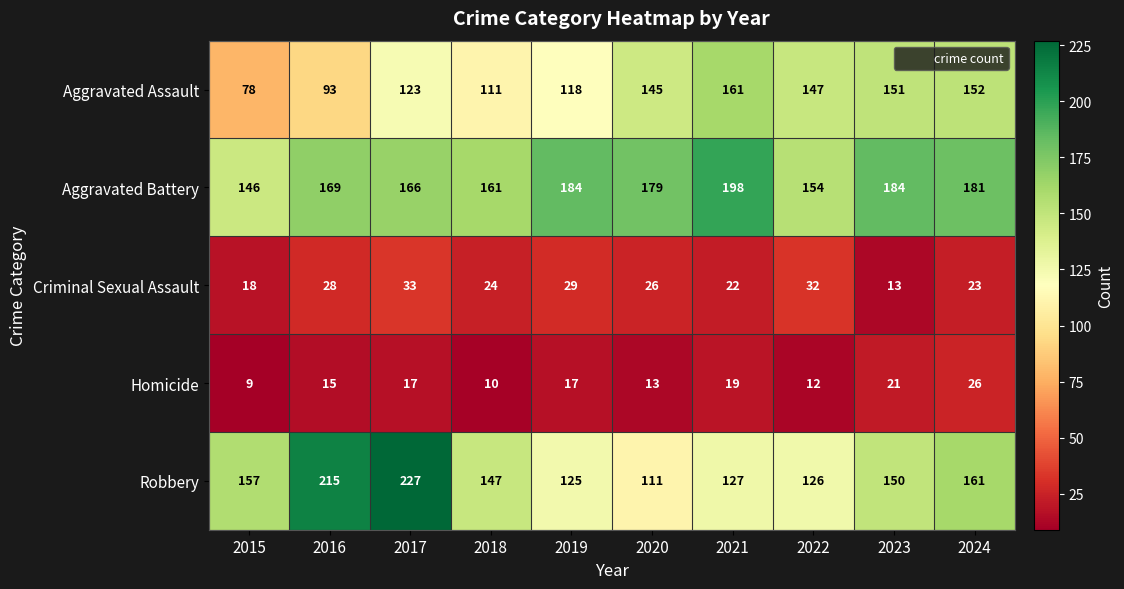

Is it true that Robbery equals 67 at 2022?

False